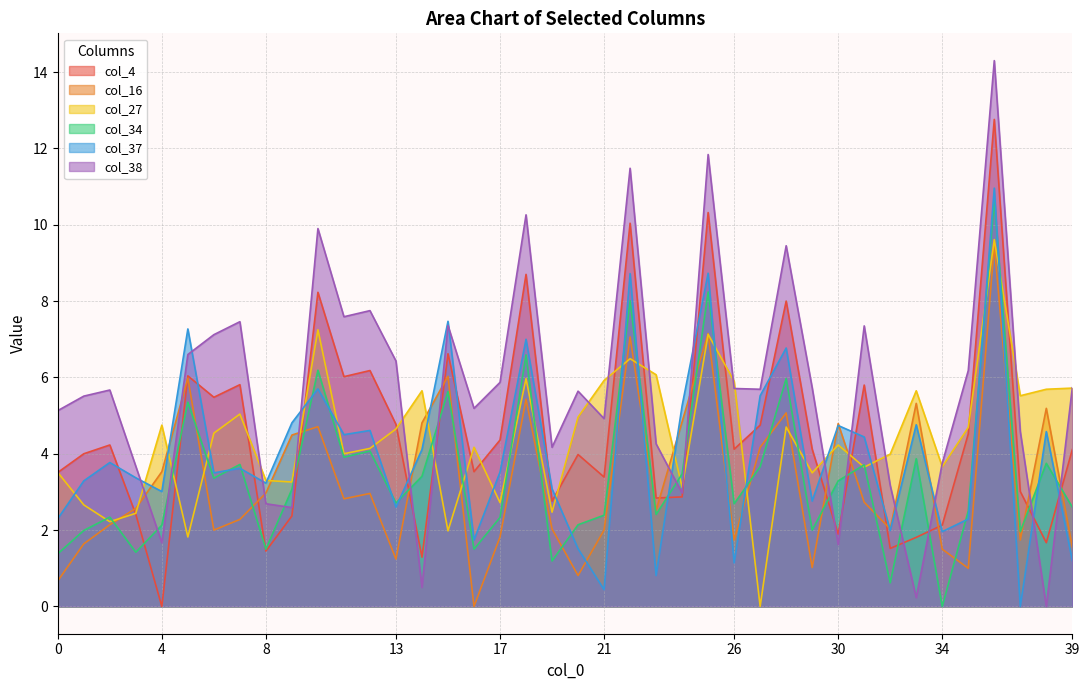

Between which two adjacent categories do col_16 and col_4 first intersect?

2 and 3